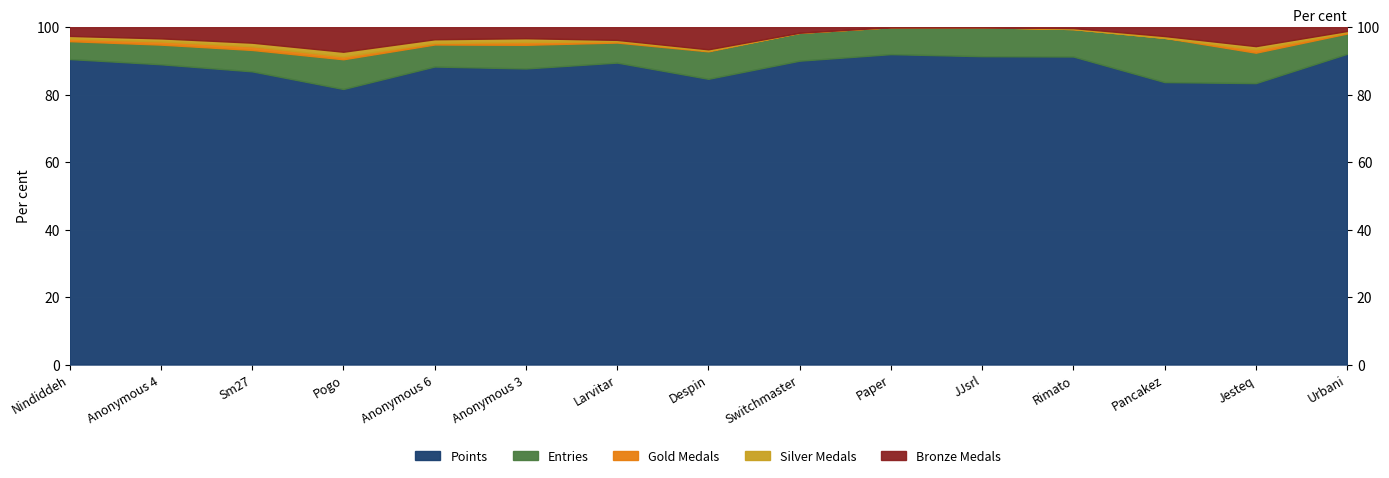

At which category does Bronze Medals reach its first local peak?

Pogo